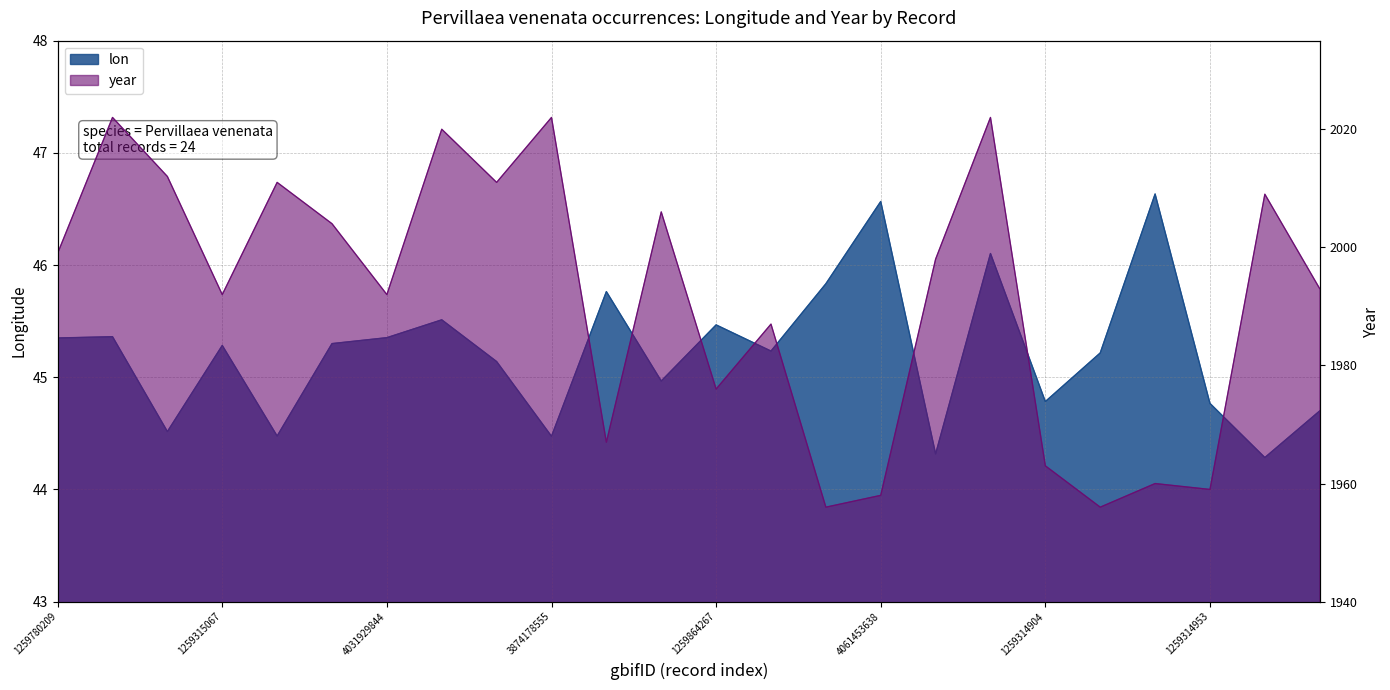

At which label does year reach its peak?

3946833899